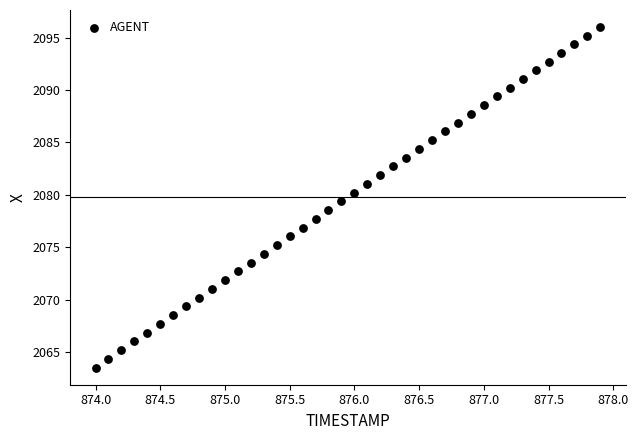

What is the range of X values (max minus min)?

3.9